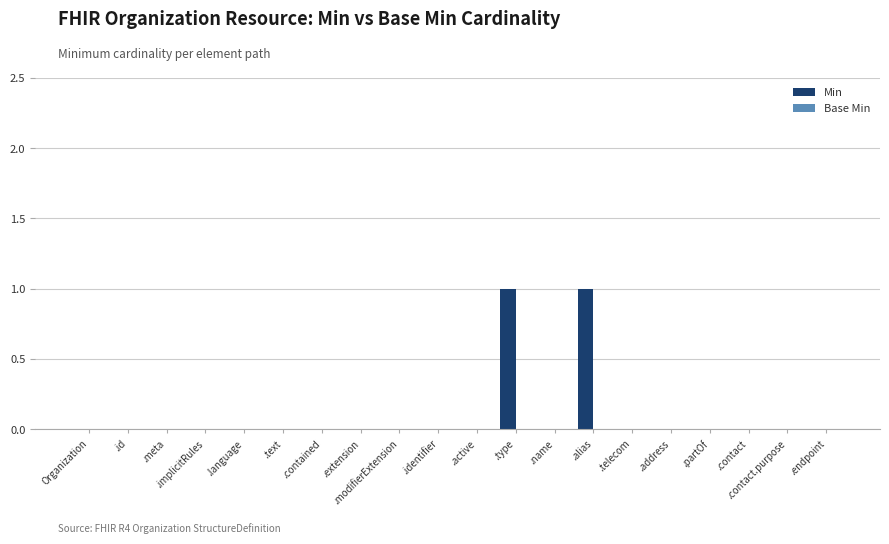

Is it true that the value at .language is 0?

True